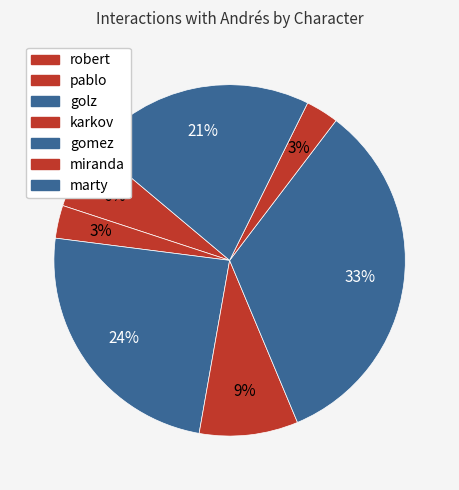

How many slices are in this pie chart?

7